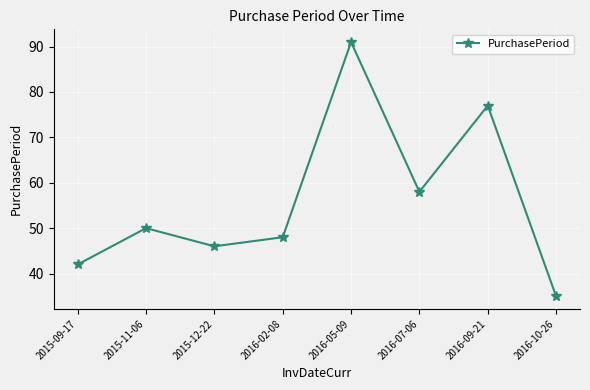

Reading left to right, extract all data points from this chart.

2015-09-17=42	2015-11-06=50	2015-12-22=46	2016-02-08=48	2016-05-09=91	2016-07-06=58	2016-09-21=77	2016-10-26=35